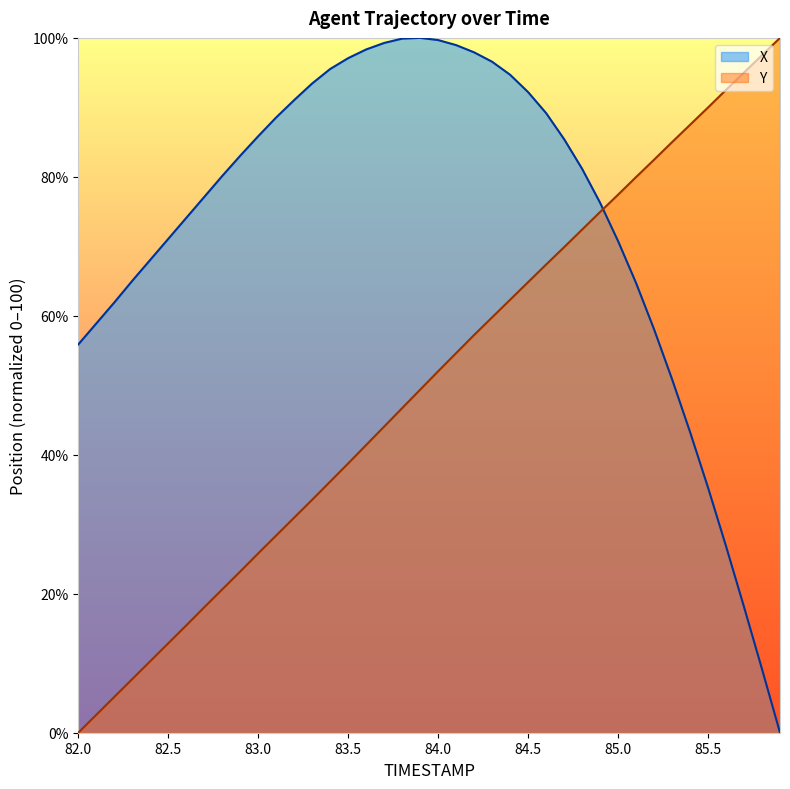

At which label is X closest to 50?

85.3